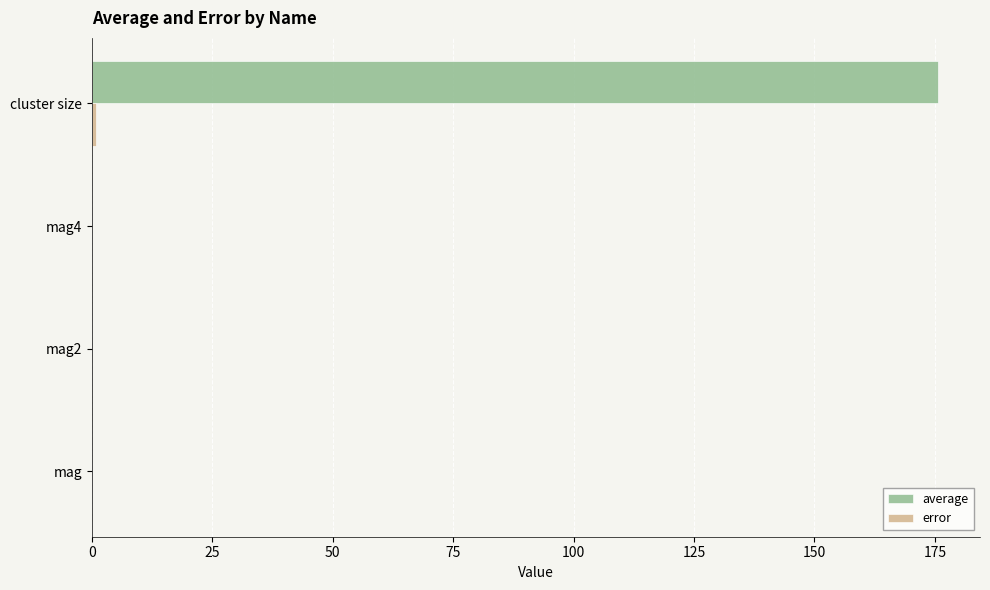

Which series has the largest range (max minus min)?

average